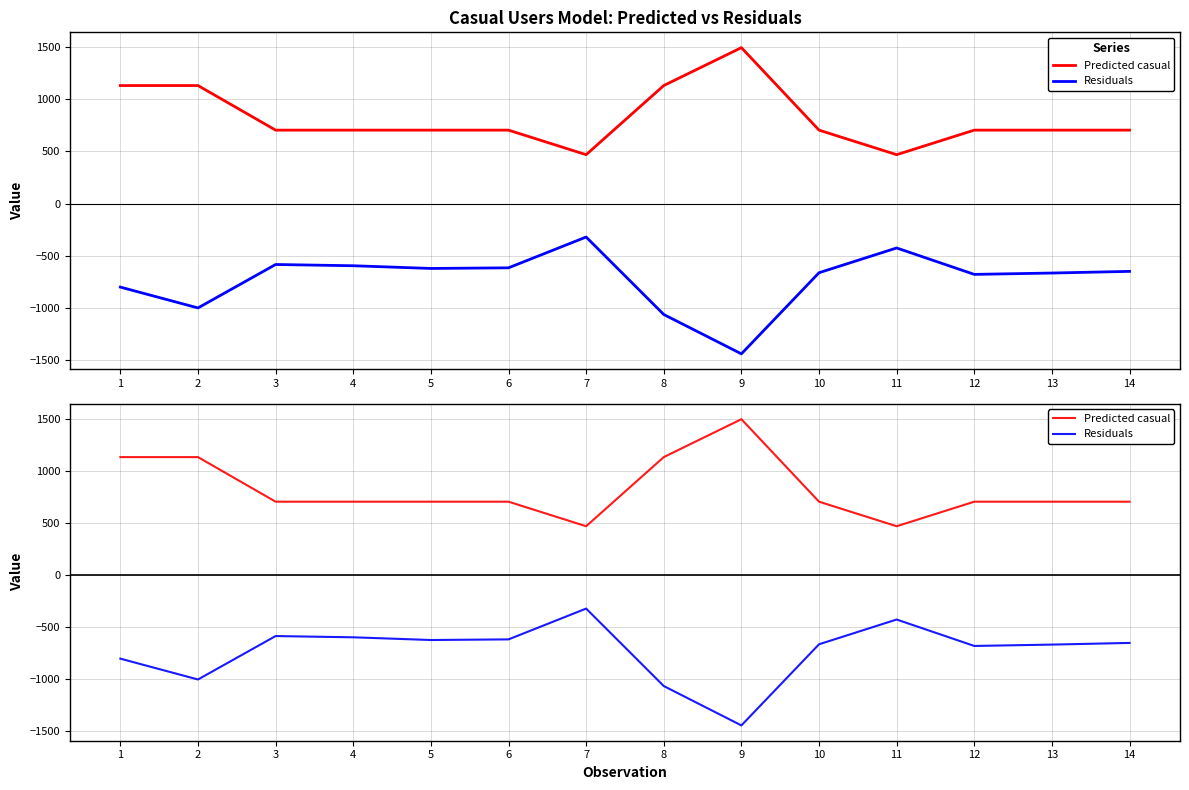

What is the value of the Predicted casual point at the 3rd from the left?

705.1